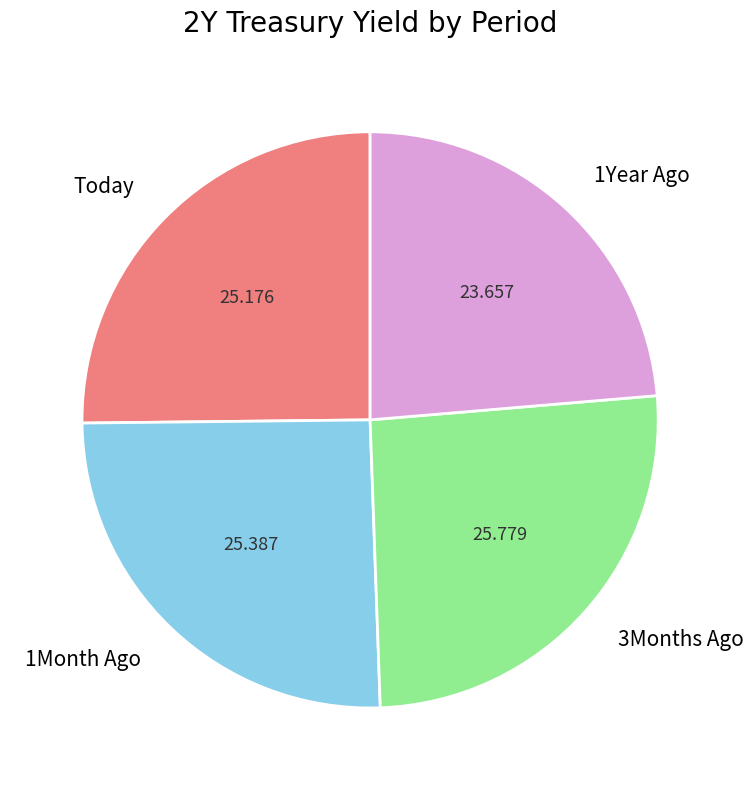

Count the number of slices in the pie.

4